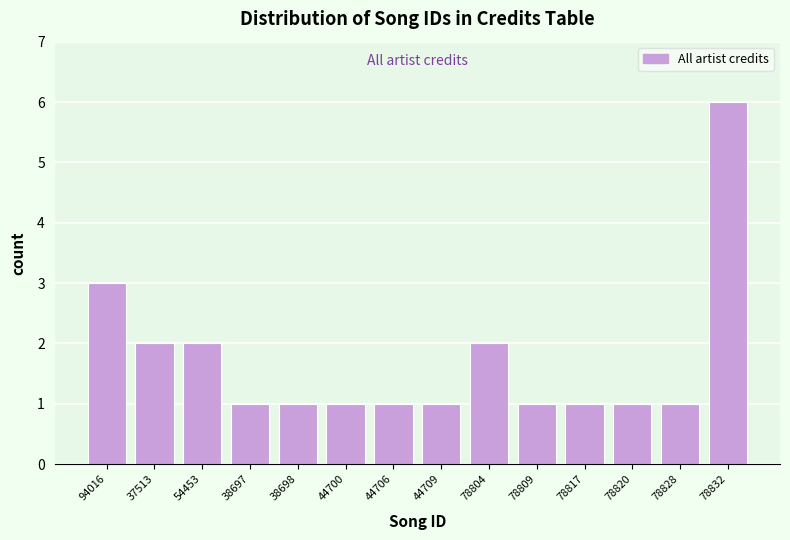

Reading right to left, transcribe all the data shown in this chart.

78832=6	78828=1	78820=1	78817=1	78809=1	78804=2	44709=1	44706=1	44700=1	38698=1	38697=1	54453=2	37513=2	94016=3